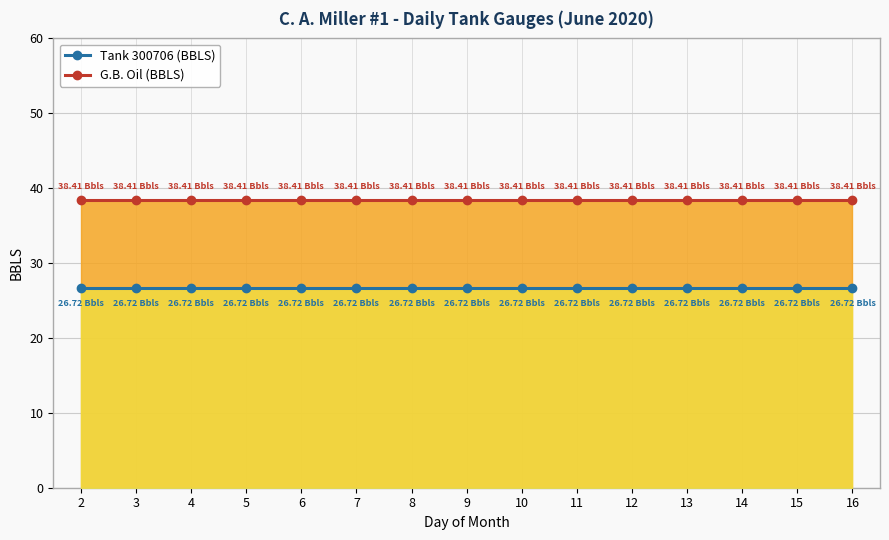

Is the value of Tank 300706 (BBLS) at 13 greater than the value of G.B. Oil (BBLS) at 8?

No